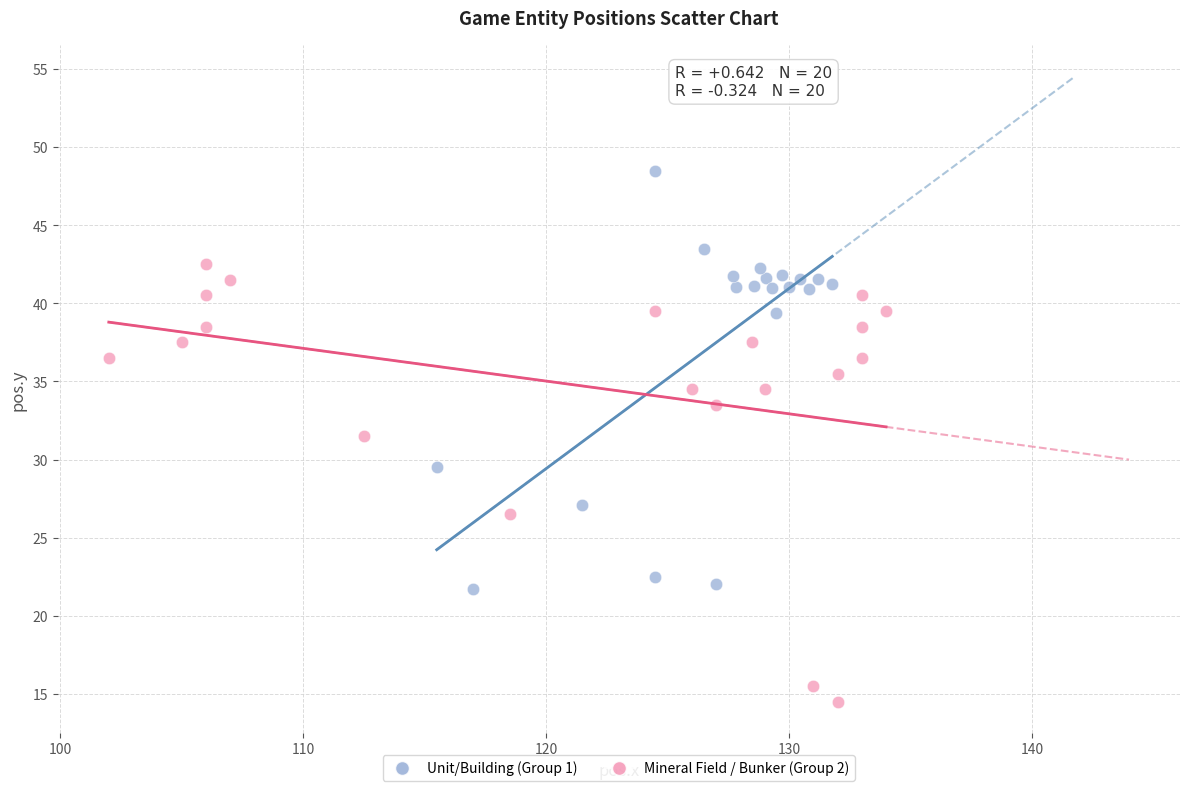

Which series reaches the maximum Y coordinate?

Unit/Building (Group 1)